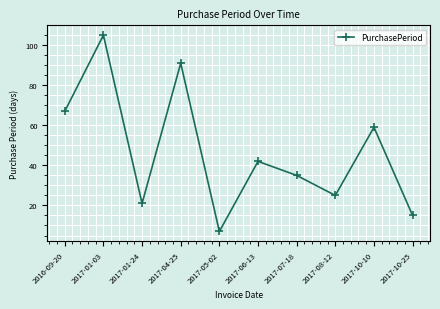

The value at 2017-01-24 is 21. True or false?

True